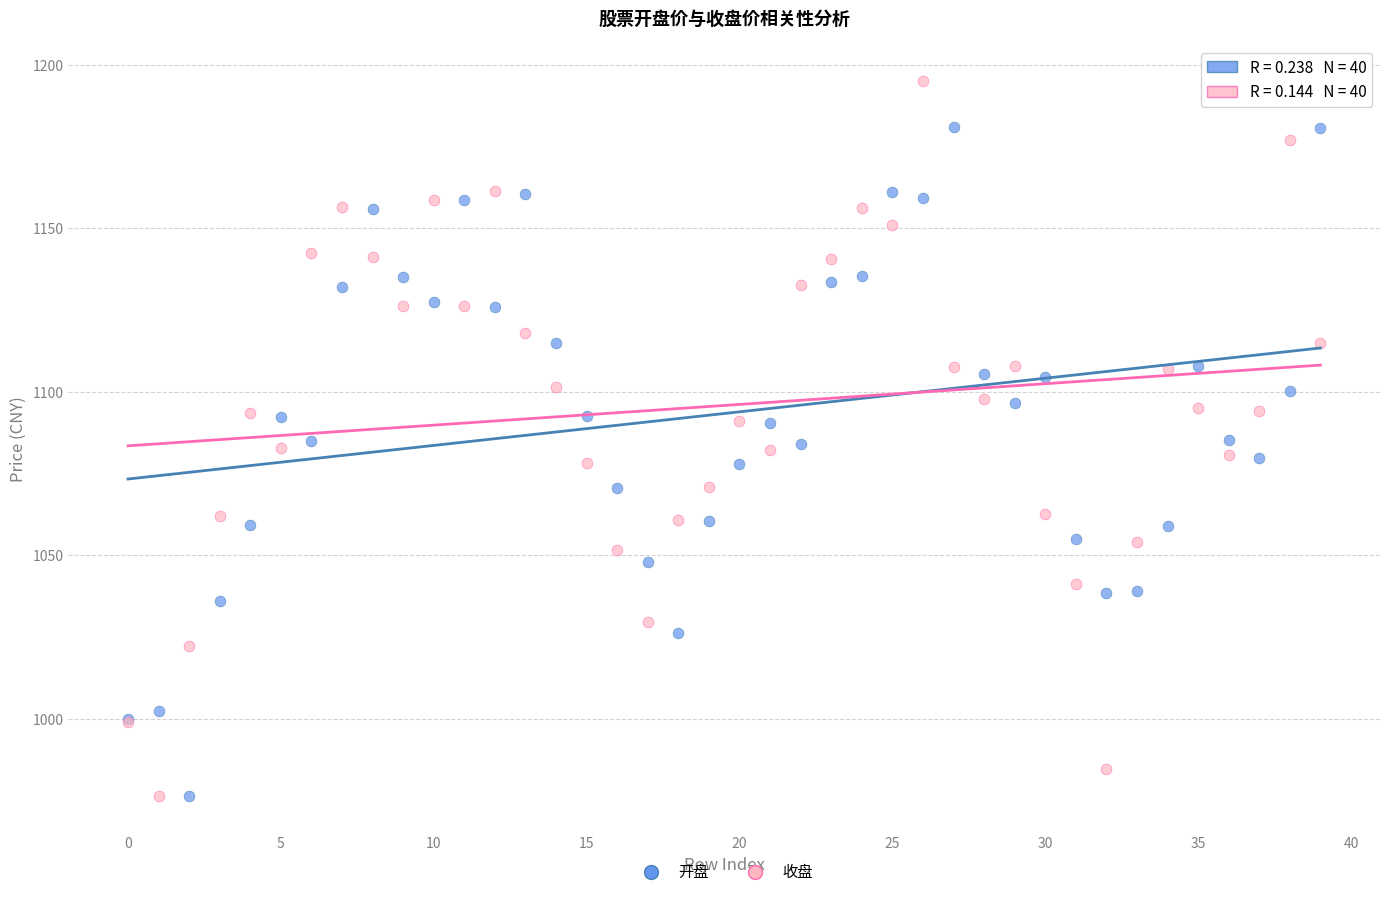

Which series contains the highest Y value?

收盘